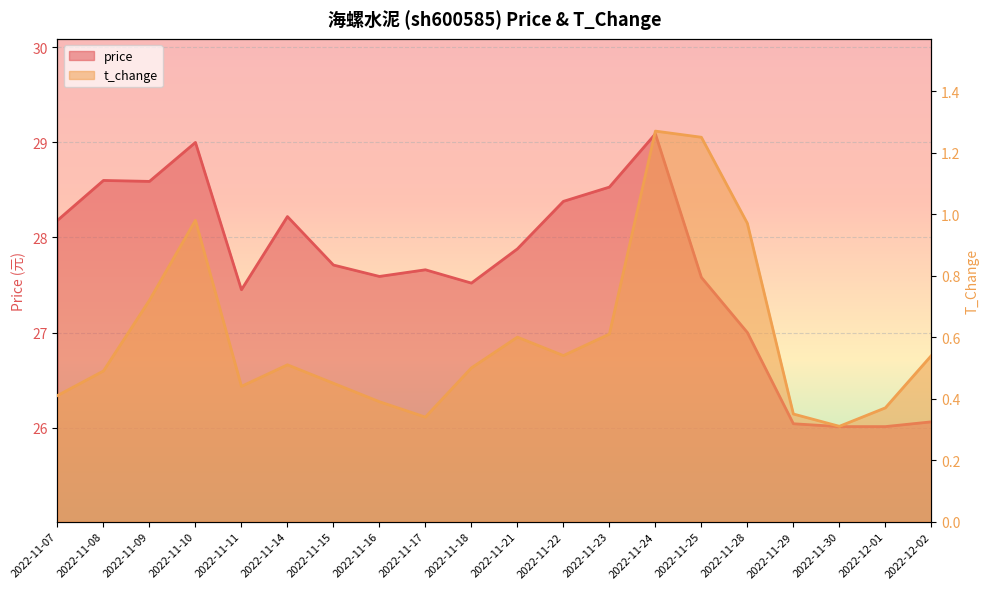

The price series shows 26.0 at 2022-11-29. True or false?

True